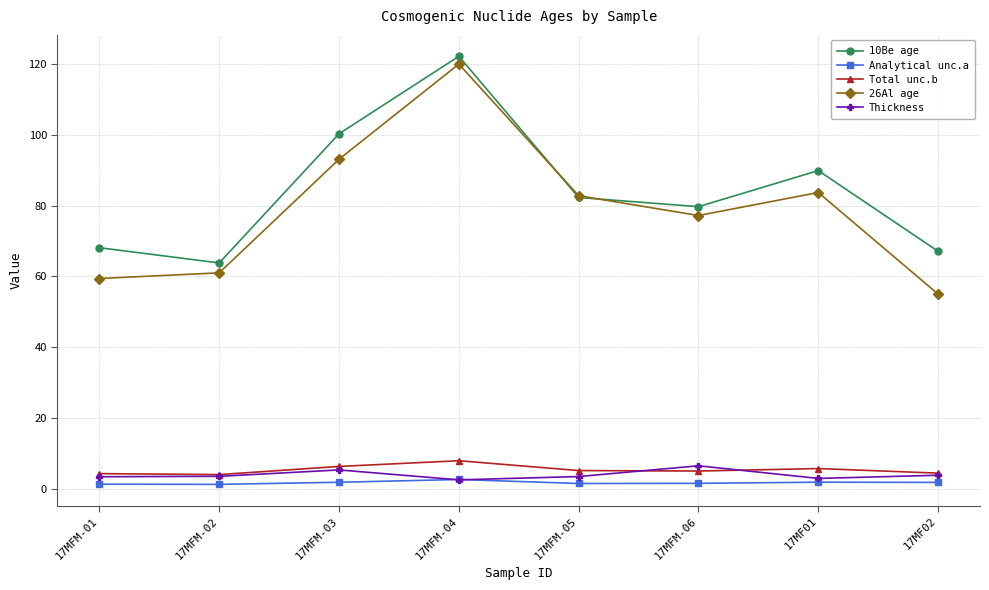

What is the value of the 10Be age point at the 1st from the left?

68.1